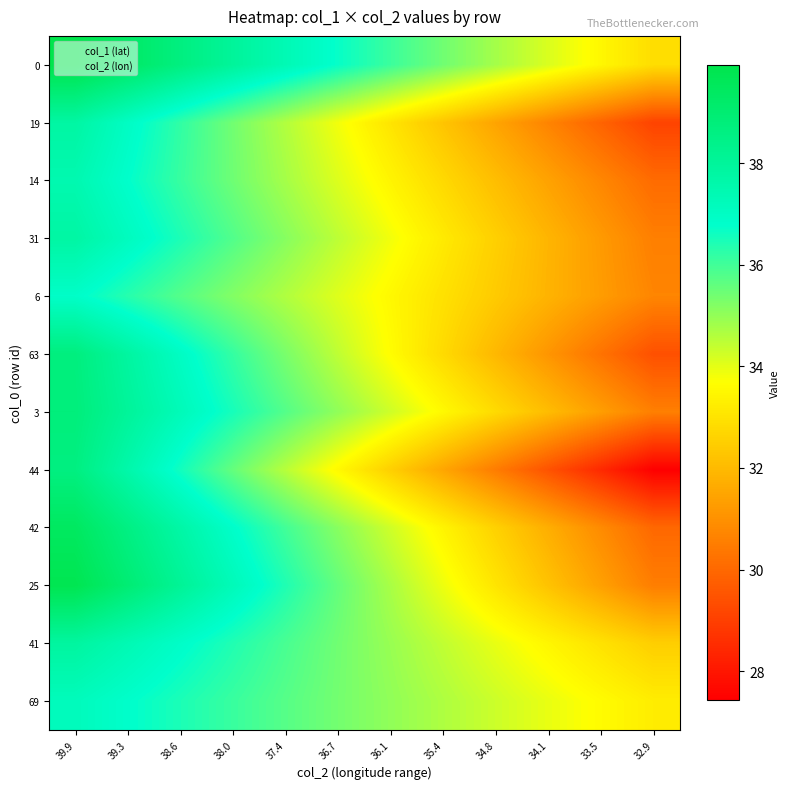

What is the difference between the highest and lowest values at 38.6?

2.9